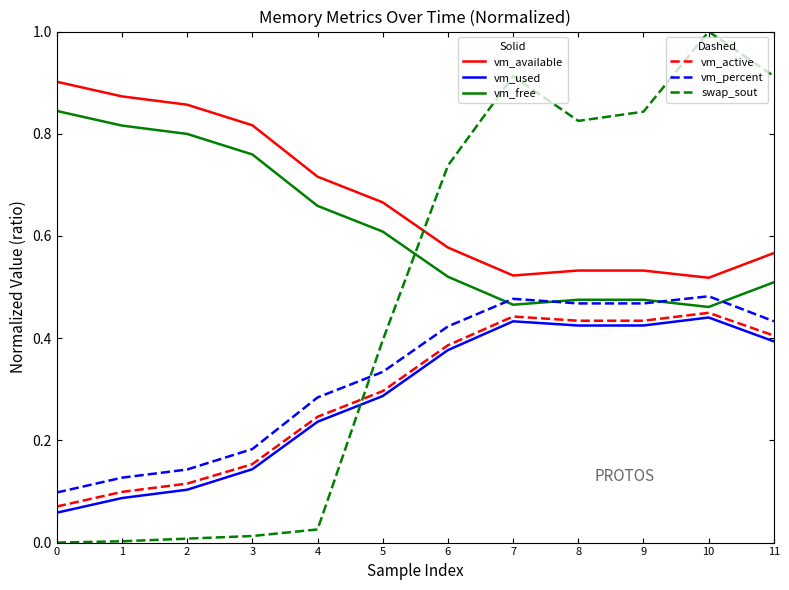

What is the total value across all series at 6?

3.0